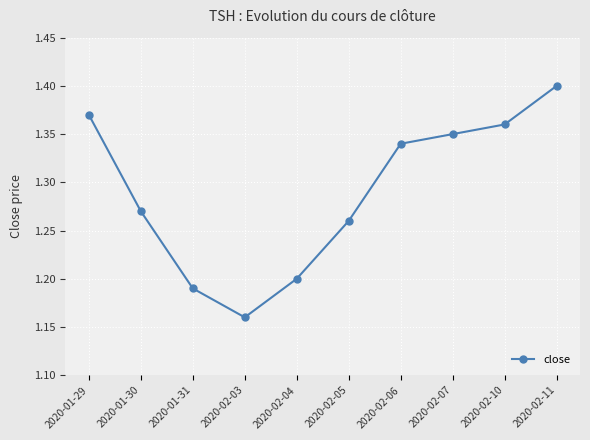

What is the label of the 10th point from the left?

2020-02-11